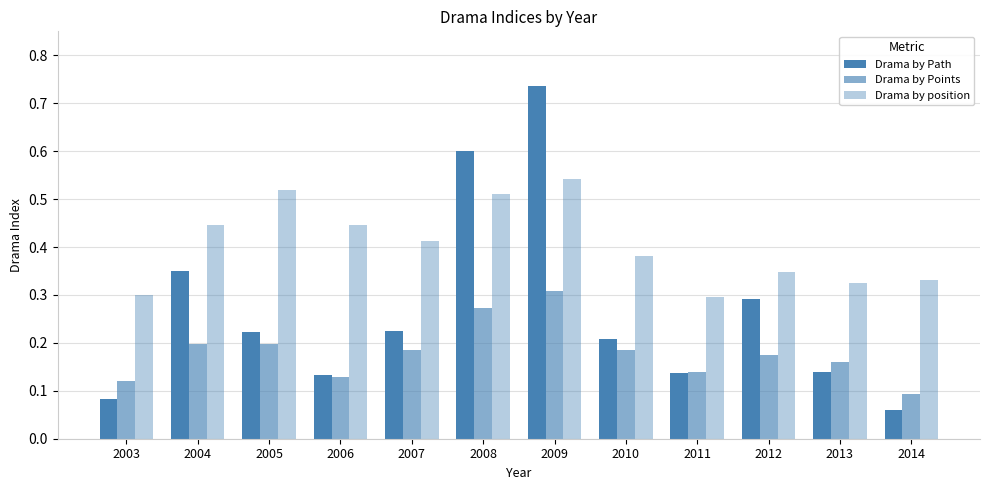

Count the number of data series in this chart.

3